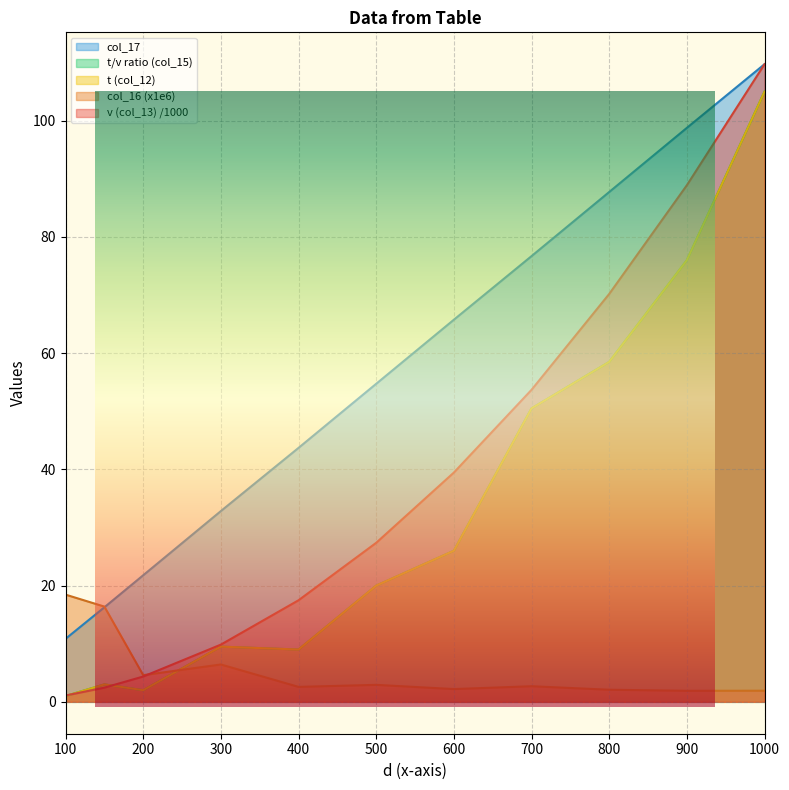

Reading left to right, extract all data points from this chart.

t (col_12): 1.0	3.0	2.0	9.5	9.0	20.0	26.0	50.5	58.5	76.0	105.0
v (col_13): 1.1	2.4	4.4	9.8	17.5	27.4	39.5	53.7	70.2	88.9	109.7
t/v ratio (col_15): 1.0	3.0	2.0	9.5	9.0	20.0	26.0	50.5	58.5	76.0	105.0
col_16: 18.5	16.4	4.6	6.4	2.6	2.9	2.2	2.7	2.1	1.9	1.9
col_17: 10.8	16.3	21.8	32.8	43.7	54.7	65.8	76.7	87.7	98.8	109.7